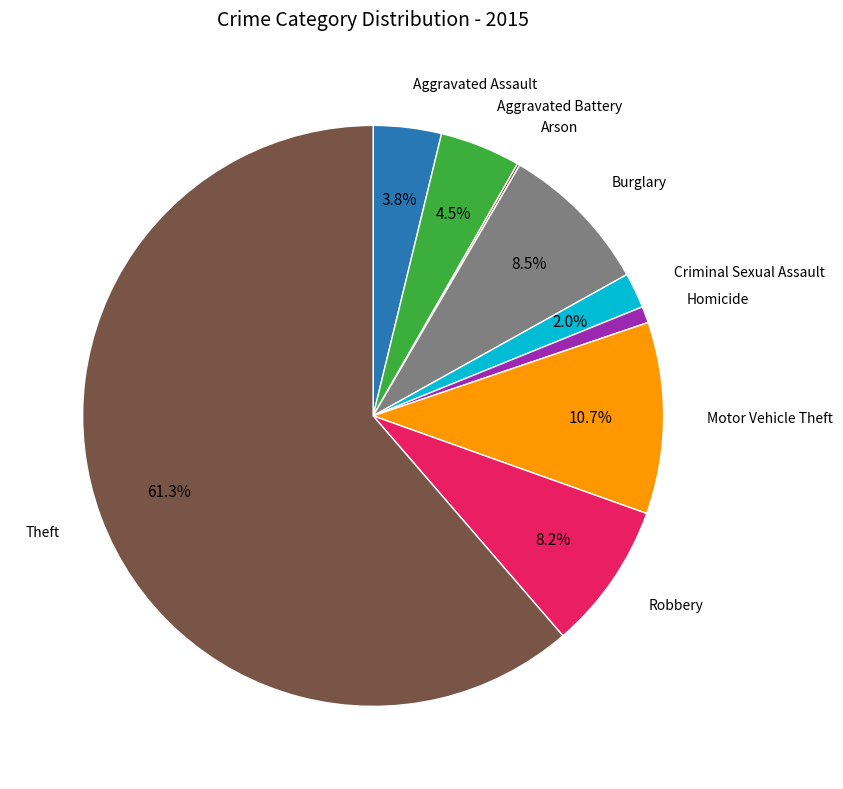

To the nearest percent, what is the average slice percentage?

11%